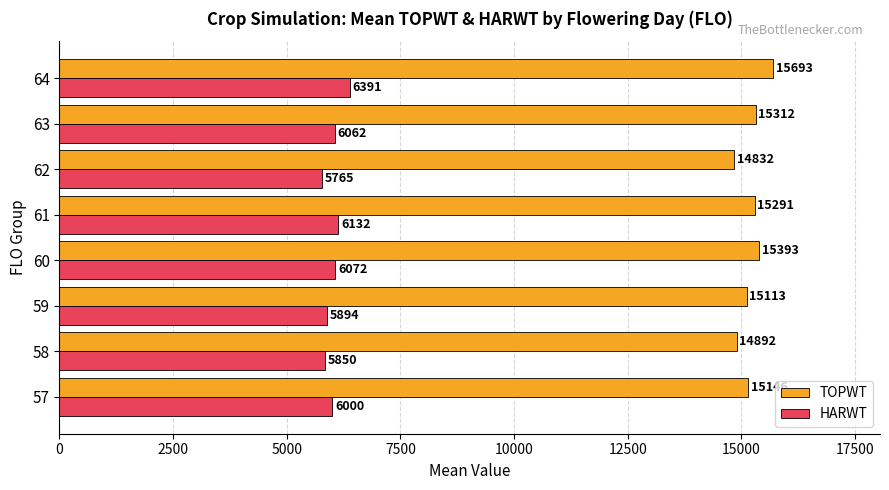

What is the difference between the maximum and minimum values in the TOPWT series?

861.2